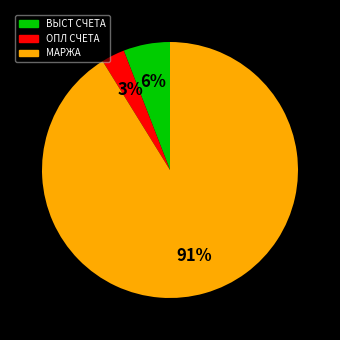

To the nearest percent, what is the average slice percentage?

33%